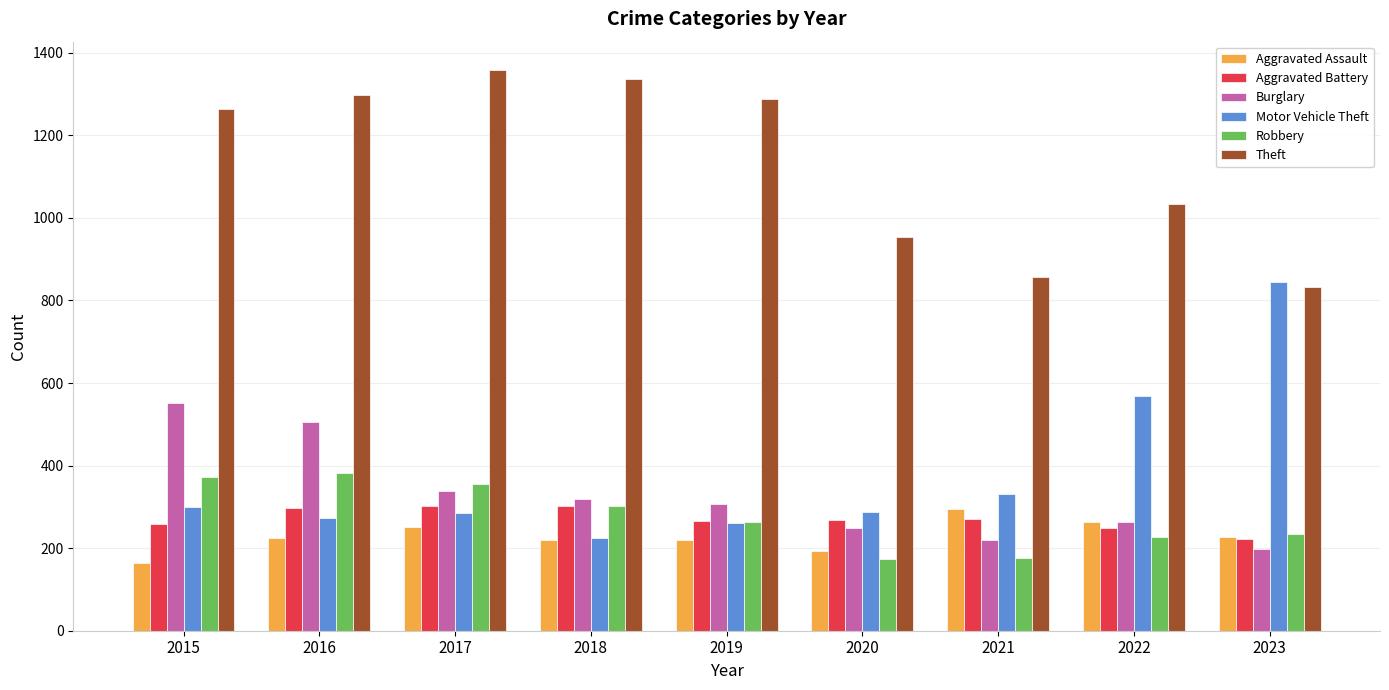

What is the difference between the highest and lowest values at 2015?

1099